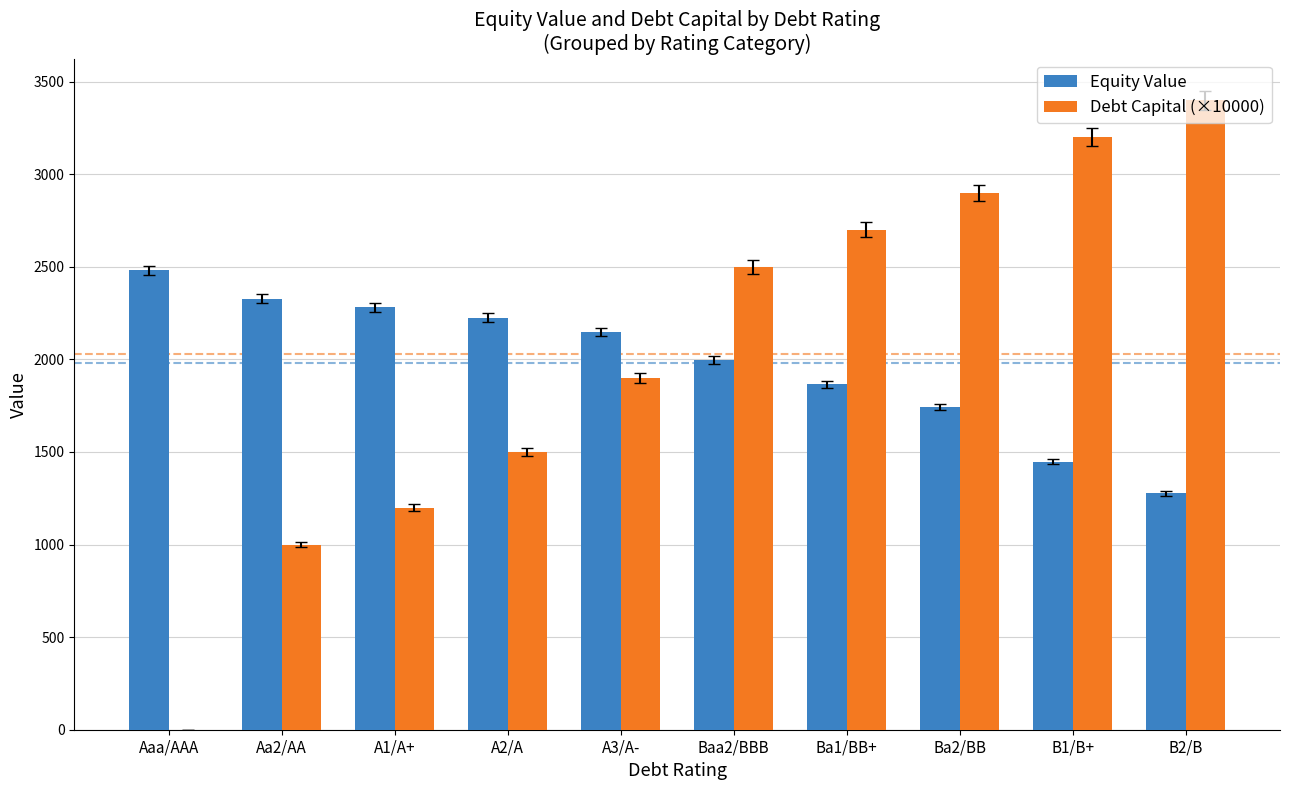

Which series has the largest total across all categories?

Debt Capital (×10000)